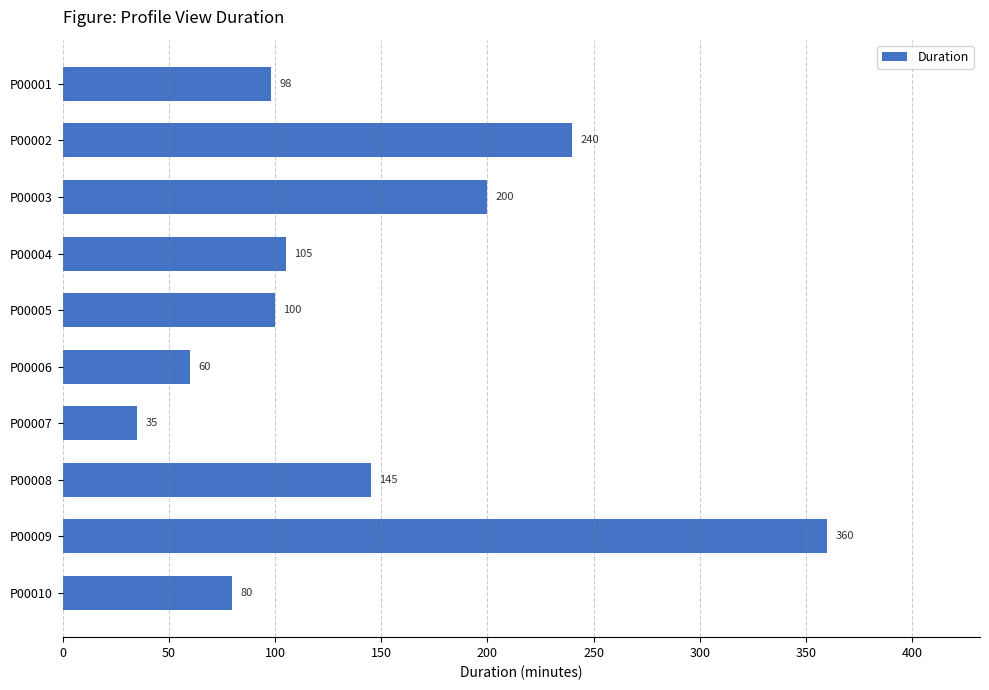

Rank the categories by value from lowest to highest.

P00007, P00006, P00010, P00001, P00005, P00004, P00008, P00003, P00002, P00009